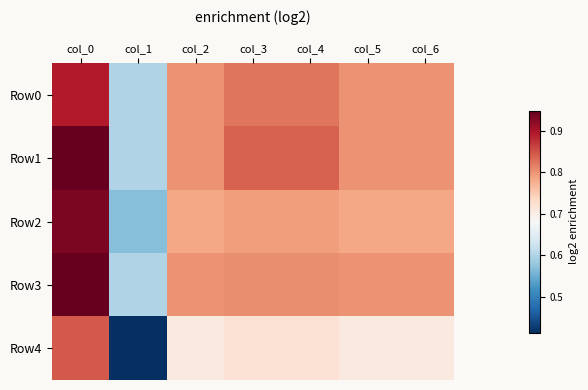

Which has a higher value, col_0 or col_2?

col_0